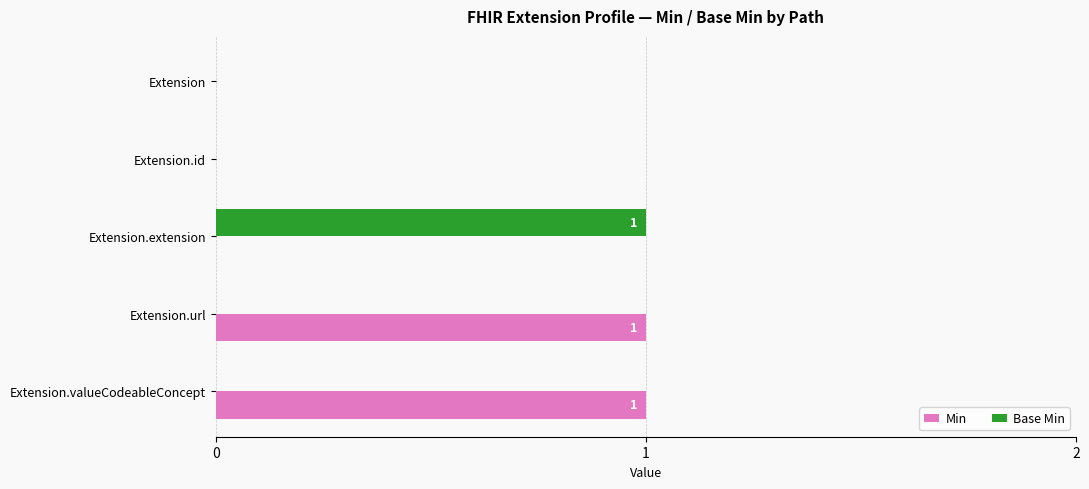

What are all the series names shown in the legend?

Min, Base Min